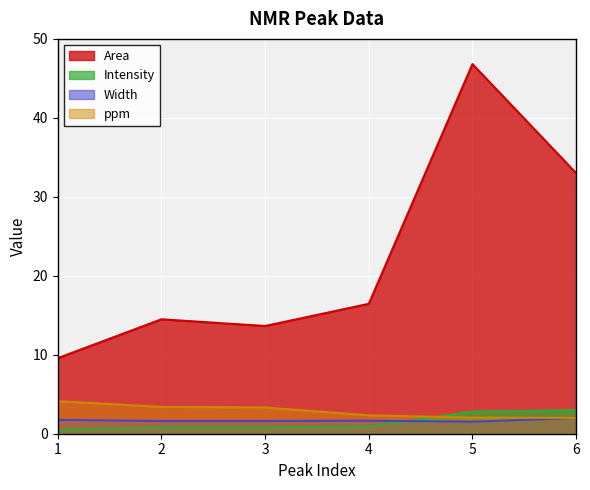

At which category does Area reach its first local peak?

2